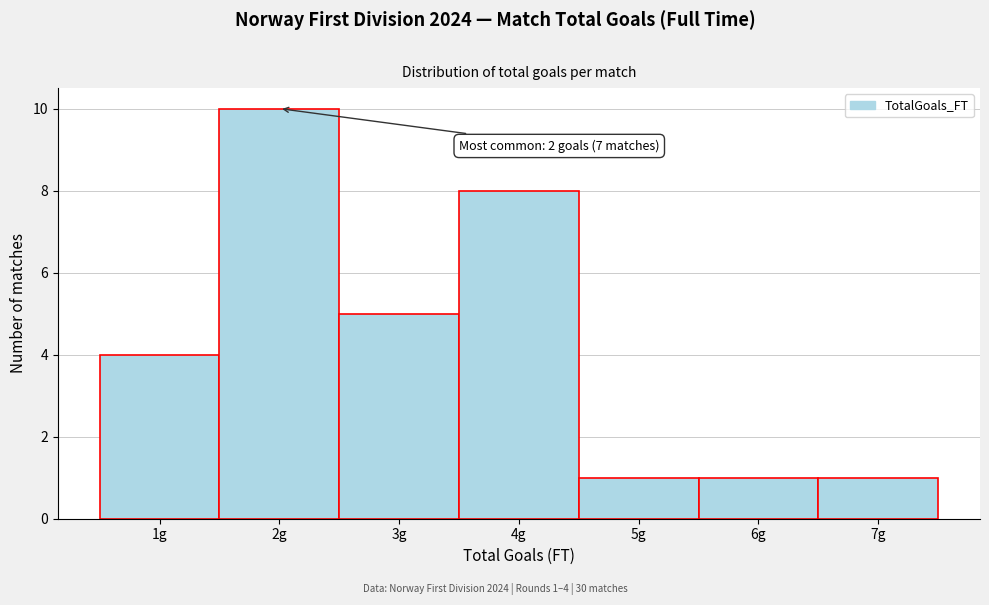

Which range on the x-axis has the tallest bar?

1.5 to 2.5